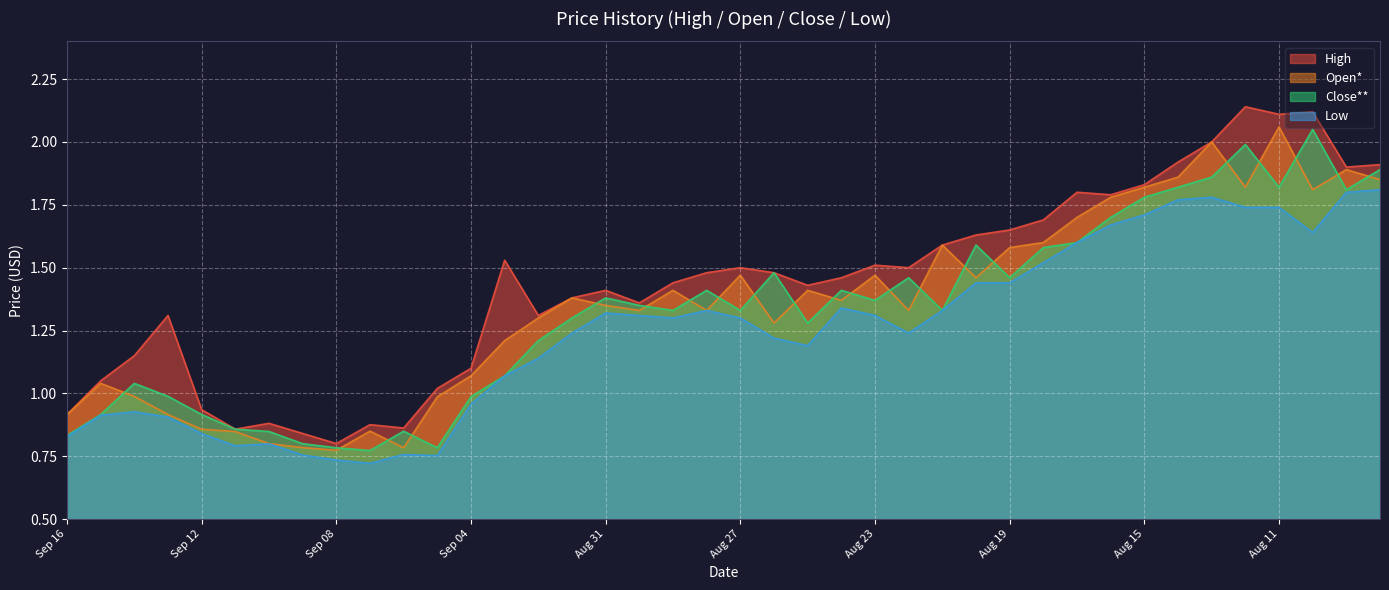

Reading right to left, what are all the values shown in this chart?

High: Aug 08=1.9	Aug 09=1.9	Aug 10=2.1	Aug 11=2.1	Aug 12=2.1	Aug 13=2.0	Aug 14=1.9	Aug 15=1.8	Aug 16=1.8	Aug 17=1.8	Aug 18=1.7	Aug 19=1.6	Aug 20=1.6	Aug 21=1.6	Aug 22=1.5	Aug 23=1.5	Aug 24=1.5	Aug 25=1.4	Aug 26=1.5	Aug 27=1.5	Aug 28=1.5	Aug 29=1.4	Aug 30=1.4	Aug 31=1.4	Sep 01=1.4	Sep 02=1.3	Sep 03=1.5	Sep 04=1.1	Sep 05=1.0	Sep 06=0.9	Sep 07=0.9	Sep 08=0.8	Sep 09=0.8	Sep 10=0.9	Sep 11=0.9	Sep 12=0.9	Sep 13=1.3	Sep 14=1.1	Sep 15=1.1	Sep 16=0.9
Open*: Aug 08=1.9	Aug 09=1.9	Aug 10=1.8	Aug 11=2.1	Aug 12=1.8	Aug 13=2.0	Aug 14=1.9	Aug 15=1.8	Aug 16=1.8	Aug 17=1.7	Aug 18=1.6	Aug 19=1.6	Aug 20=1.5	Aug 21=1.6	Aug 22=1.3	Aug 23=1.5	Aug 24=1.4	Aug 25=1.4	Aug 26=1.3	Aug 27=1.5	Aug 28=1.3	Aug 29=1.4	Aug 30=1.3	Aug 31=1.4	Sep 01=1.4	Sep 02=1.3	Sep 03=1.2	Sep 04=1.1	Sep 05=1.0	Sep 06=0.8	Sep 07=0.9	Sep 08=0.8	Sep 09=0.8	Sep 10=0.8	Sep 11=0.8	Sep 12=0.9	Sep 13=0.9	Sep 14=1.0	Sep 15=1.0	Sep 16=0.9
Close**: Aug 08=1.9	Aug 09=1.8	Aug 10=2.0	Aug 11=1.8	Aug 12=2.0	Aug 13=1.9	Aug 14=1.8	Aug 15=1.8	Aug 16=1.7	Aug 17=1.6	Aug 18=1.6	Aug 19=1.5	Aug 20=1.6	Aug 21=1.3	Aug 22=1.5	Aug 23=1.4	Aug 24=1.4	Aug 25=1.3	Aug 26=1.5	Aug 27=1.3	Aug 28=1.4	Aug 29=1.3	Aug 30=1.4	Aug 31=1.4	Sep 01=1.3	Sep 02=1.2	Sep 03=1.1	Sep 04=1.0	Sep 05=0.8	Sep 06=0.8	Sep 07=0.8	Sep 08=0.8	Sep 09=0.8	Sep 10=0.8	Sep 11=0.9	Sep 12=0.9	Sep 13=1.0	Sep 14=1.0	Sep 15=0.9	Sep 16=0.8
Low: Aug 08=1.8	Aug 09=1.8	Aug 10=1.6	Aug 11=1.7	Aug 12=1.7	Aug 13=1.8	Aug 14=1.8	Aug 15=1.7	Aug 16=1.7	Aug 17=1.6	Aug 18=1.5	Aug 19=1.4	Aug 20=1.4	Aug 21=1.3	Aug 22=1.2	Aug 23=1.3	Aug 24=1.3	Aug 25=1.2	Aug 26=1.2	Aug 27=1.3	Aug 28=1.3	Aug 29=1.3	Aug 30=1.3	Aug 31=1.3	Sep 01=1.2	Sep 02=1.1	Sep 03=1.1	Sep 04=1.0	Sep 05=0.8	Sep 06=0.8	Sep 07=0.7	Sep 08=0.7	Sep 09=0.8	Sep 10=0.8	Sep 11=0.8	Sep 12=0.8	Sep 13=0.9	Sep 14=0.9	Sep 15=0.9	Sep 16=0.8